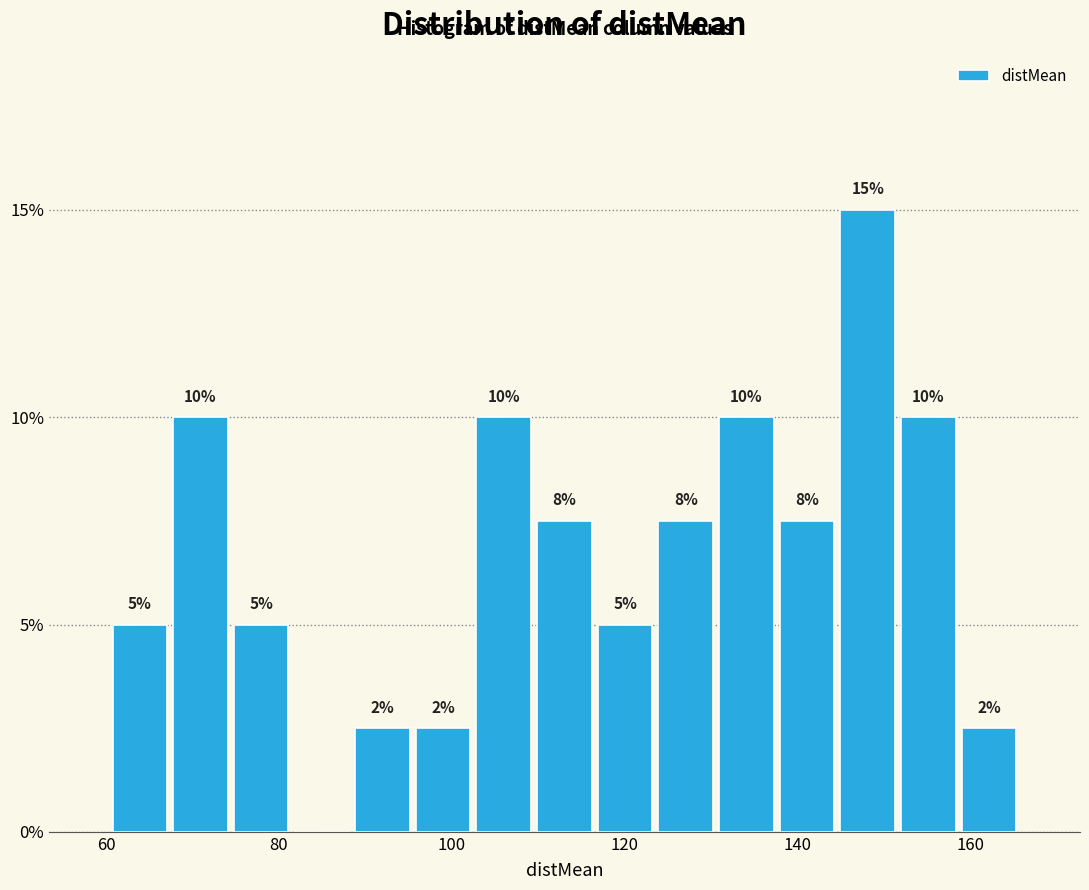

Read against the x-axis, roughly where is the centre of the tallest bar?

148